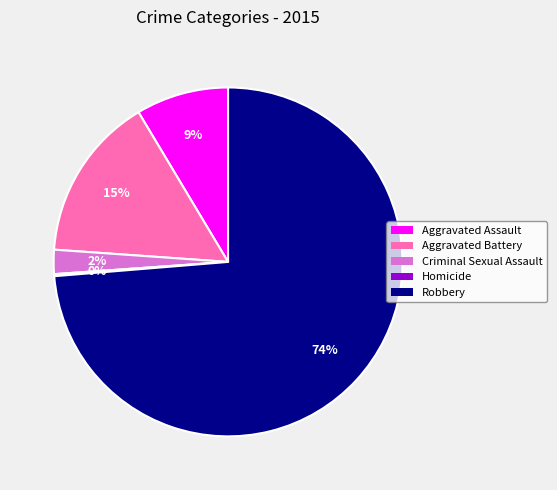

To the nearest percent, what is the average slice percentage?

20%